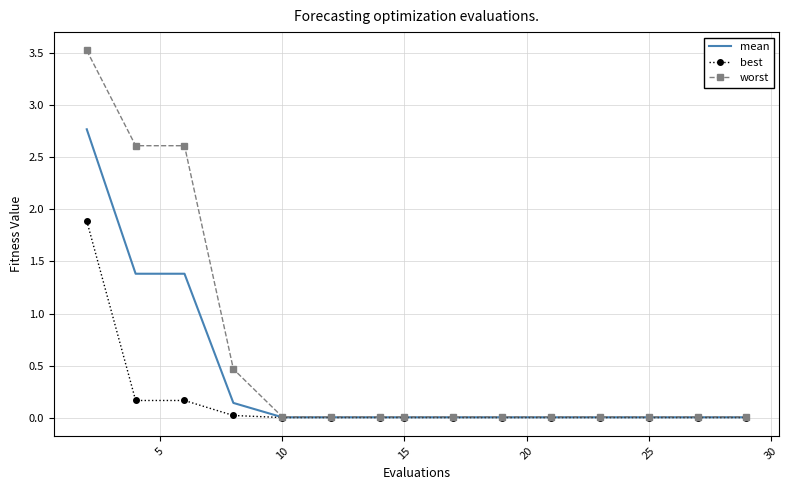

Which series has the widest spread of values?

worst